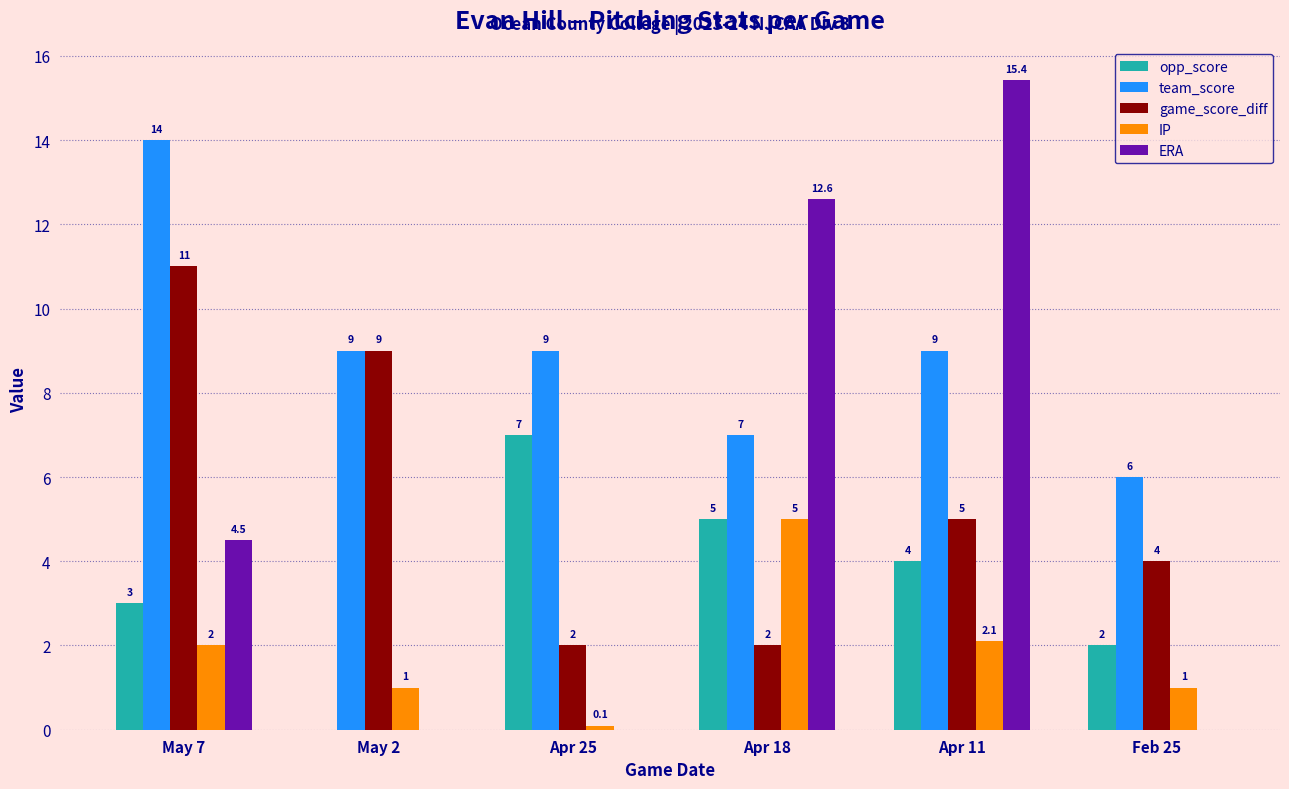

Does the chart contain stacked bars?

No